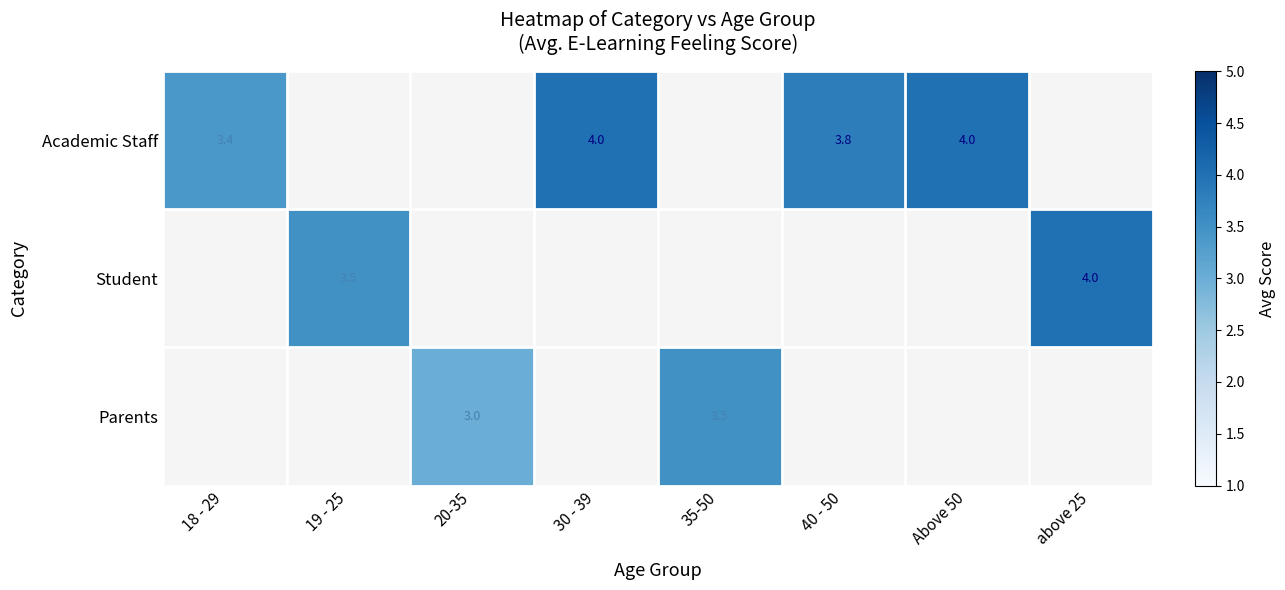

Is it true that Parents equals 2.1 at 35-50?

False